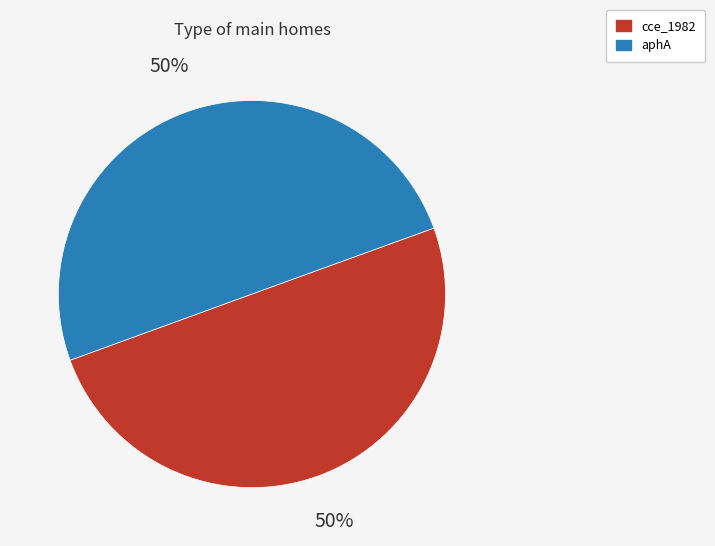

Combined, do aphA and cce_1982 account for over 50%?

Yes